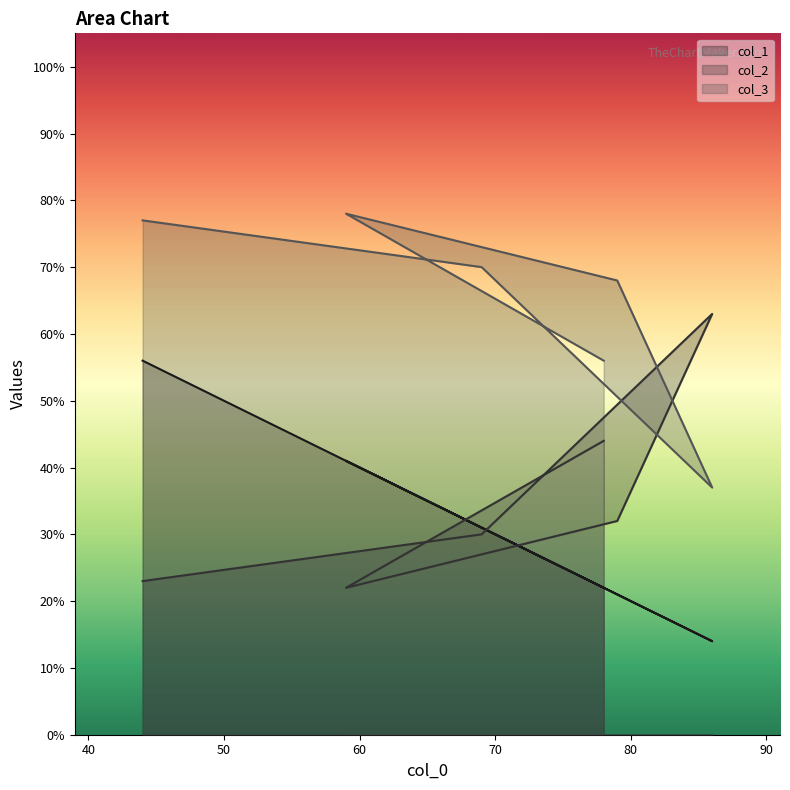

How many intersections are there between col_2 and col_3?

2